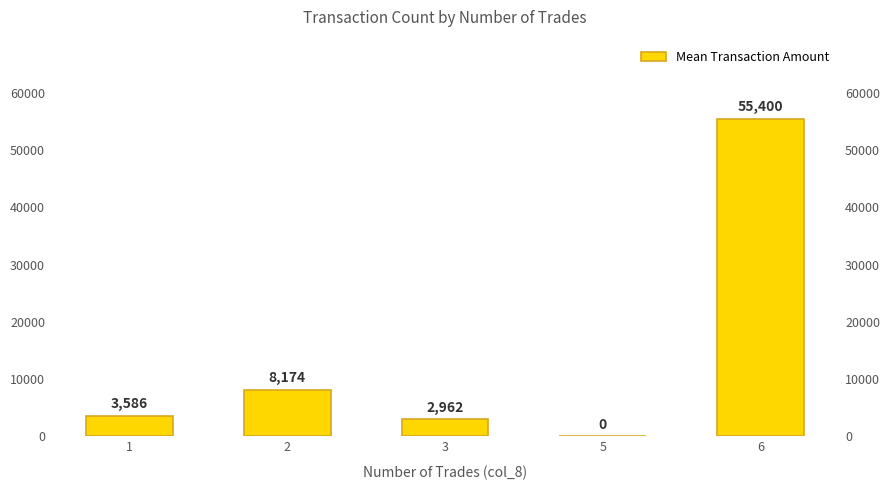

Reading left to right, list all the values displayed in this chart.

3586.1	8174.5	2961.7	0.0	55400.0